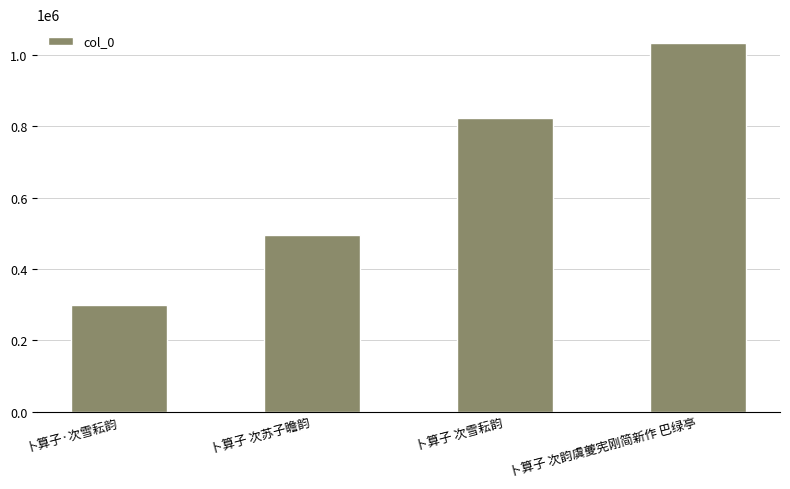

Rank the categories by value from lowest to highest.

卜算子·次雪耘韵, 卜算子 次苏子瞻韵, 卜算子 次雪耘韵, 卜算子 次韵虞夔宪刚简新作 巴绿亭